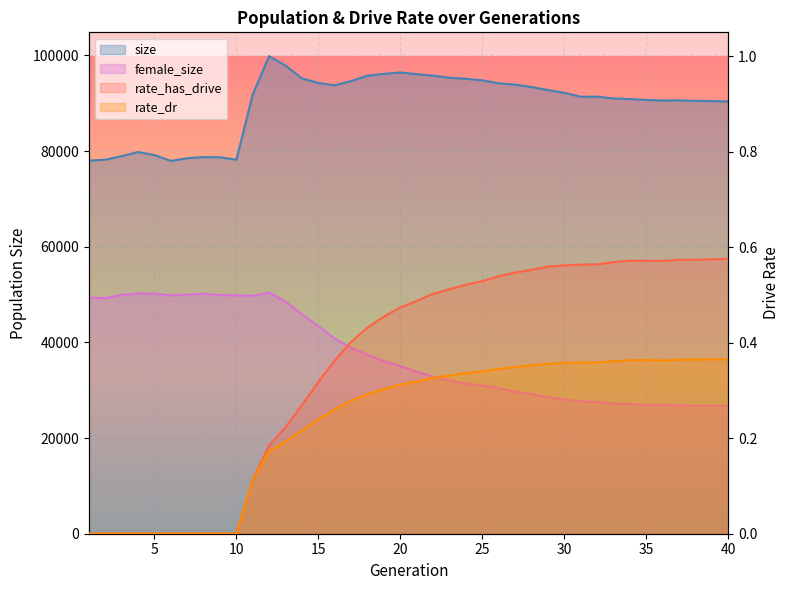

Count the number of data series in this chart.

4